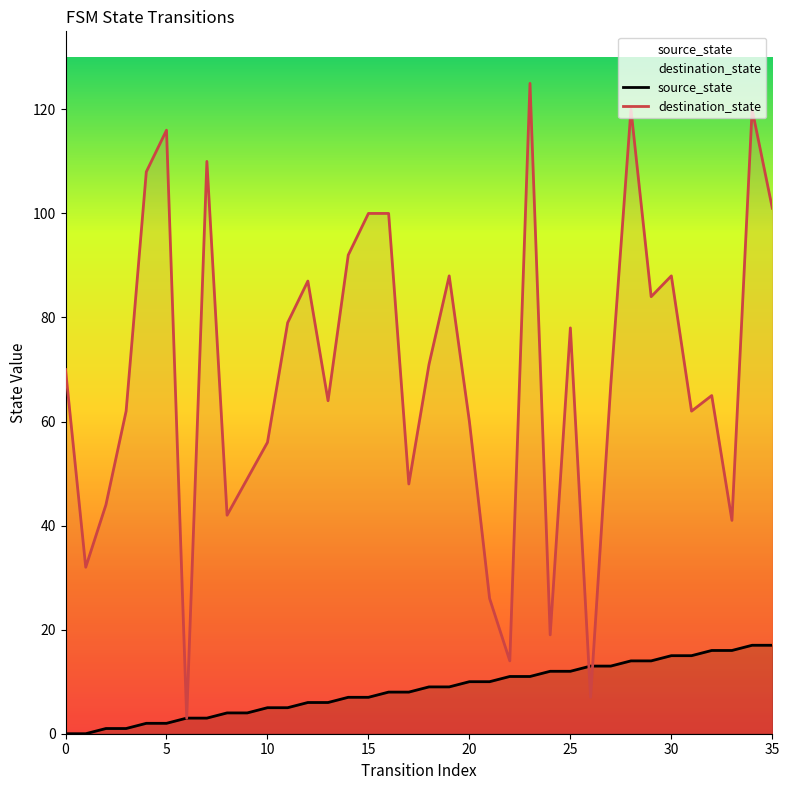

Rank the series by their maximum value, from lowest to highest.

source_state, destination_state